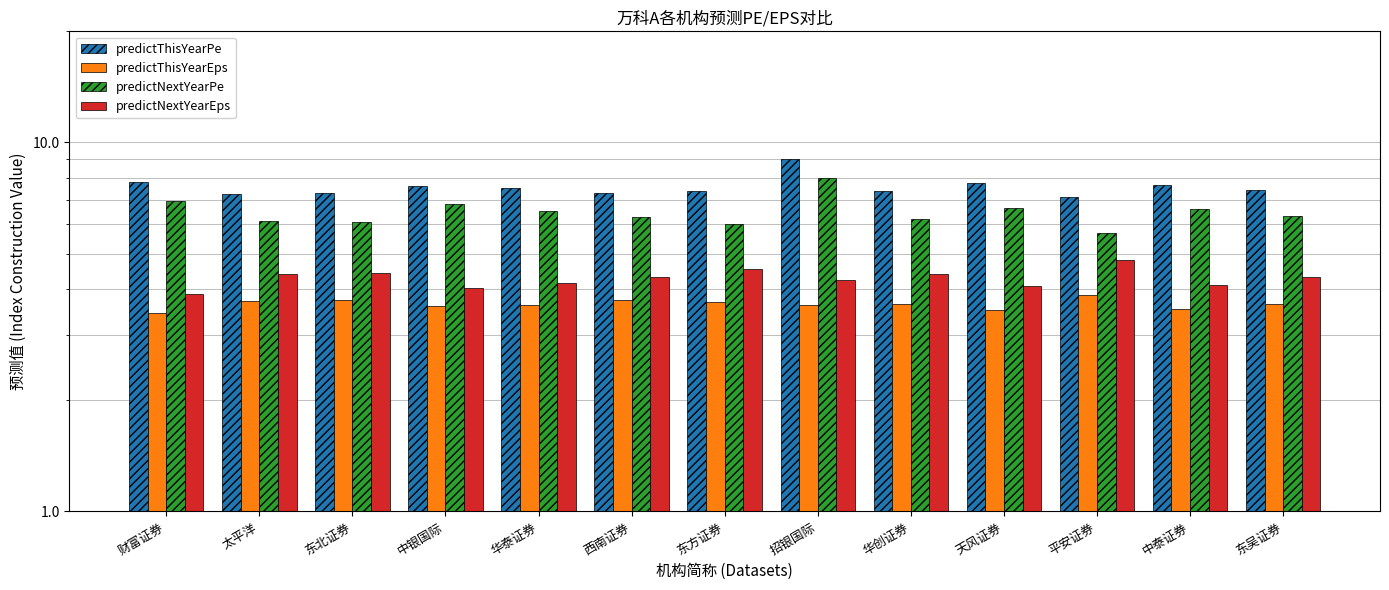

True or false: predictThisYearEps has a value of 3.6 at 华泰证券.

True